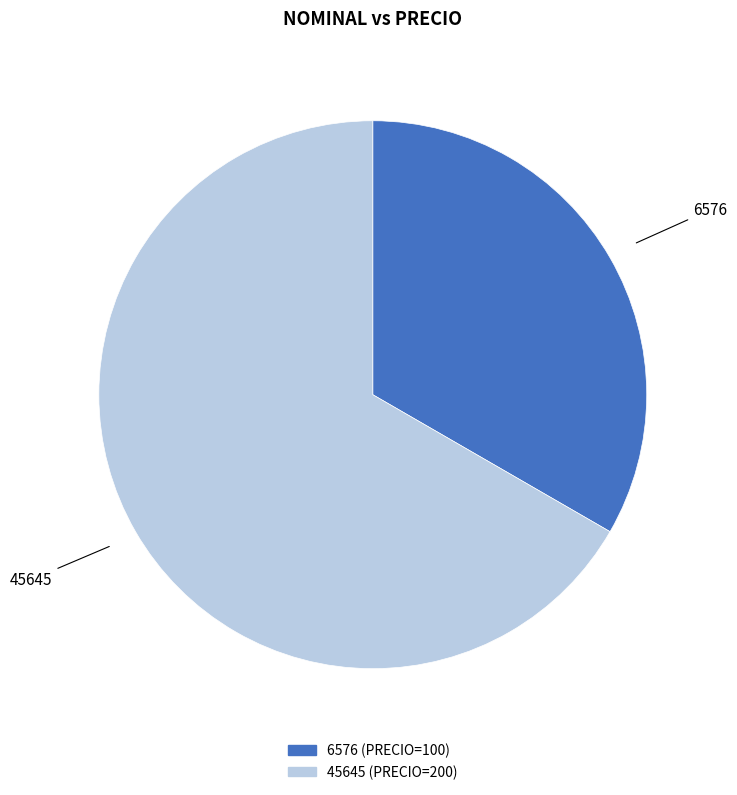

What is the smallest slice in the pie chart?

6576